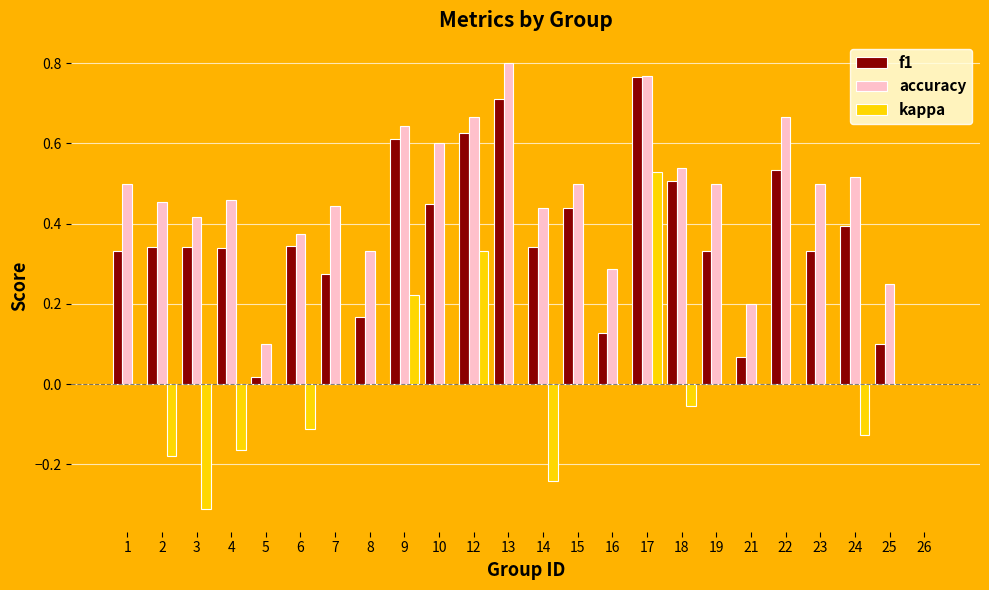

At which category does the chart reach its peak across all series?

13